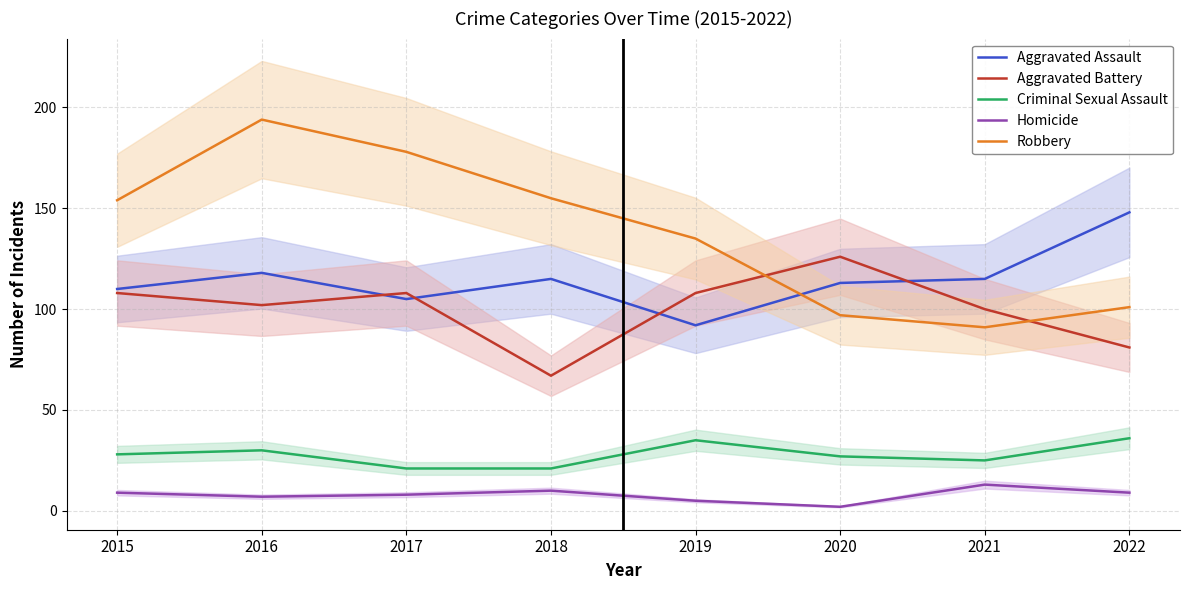

Reading left to right, what are all the values shown in this chart?

Aggravated Assault: 110	118	105	115	92	113	115	148
Aggravated Battery: 108	102	108	67	108	126	100	81
Criminal Sexual Assault: 28	30	21	21	35	27	25	36
Homicide: 9	7	8	10	5	2	13	9
Robbery: 154	194	178	155	135	97	91	101